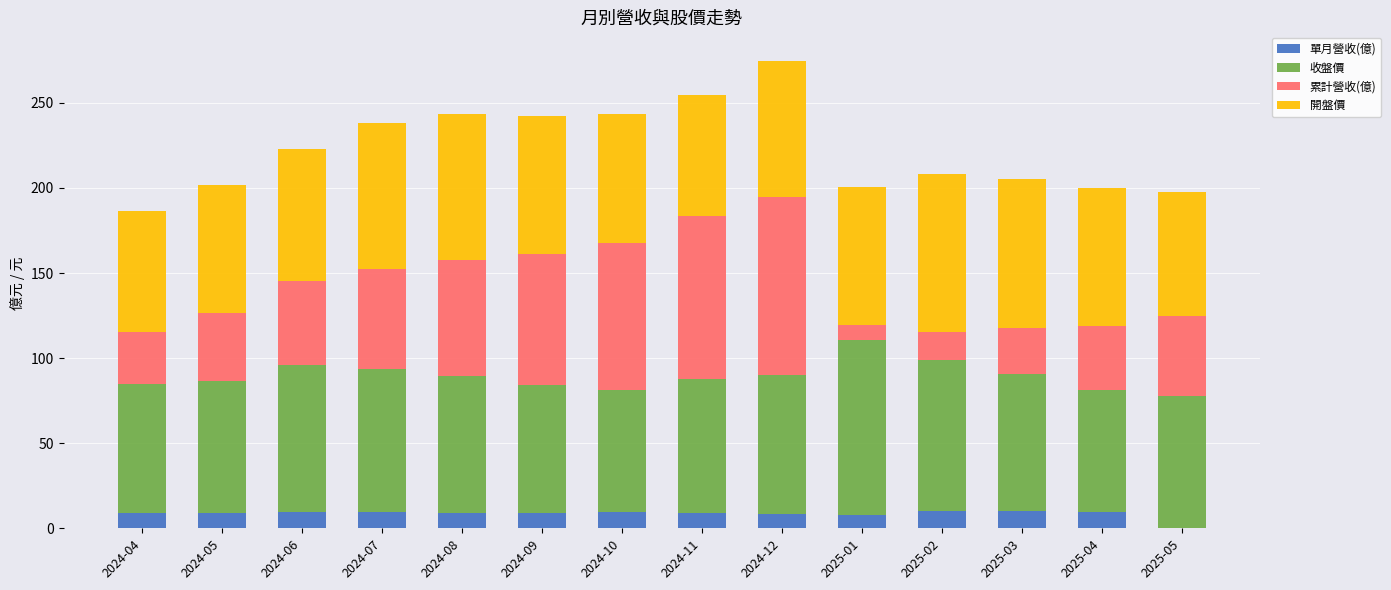

How many positive values does the 單月營收(億) series have?

13